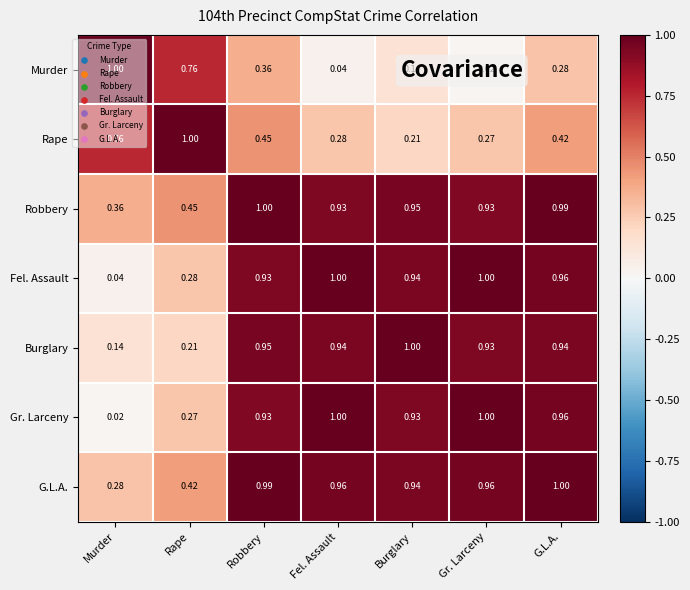

At which label is G.L.A. closest to 0?

Murder